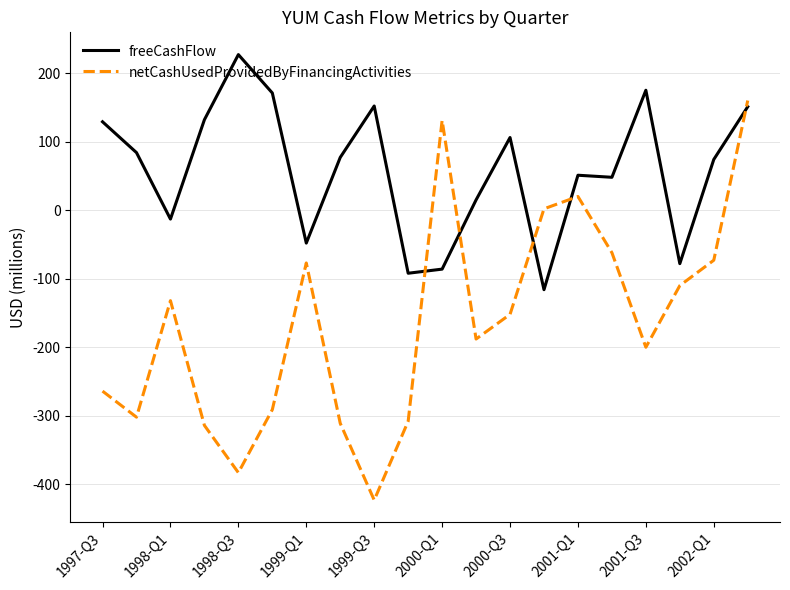

Which series has the largest range (max minus min)?

netCashUsedProvidedByFinancingActivities